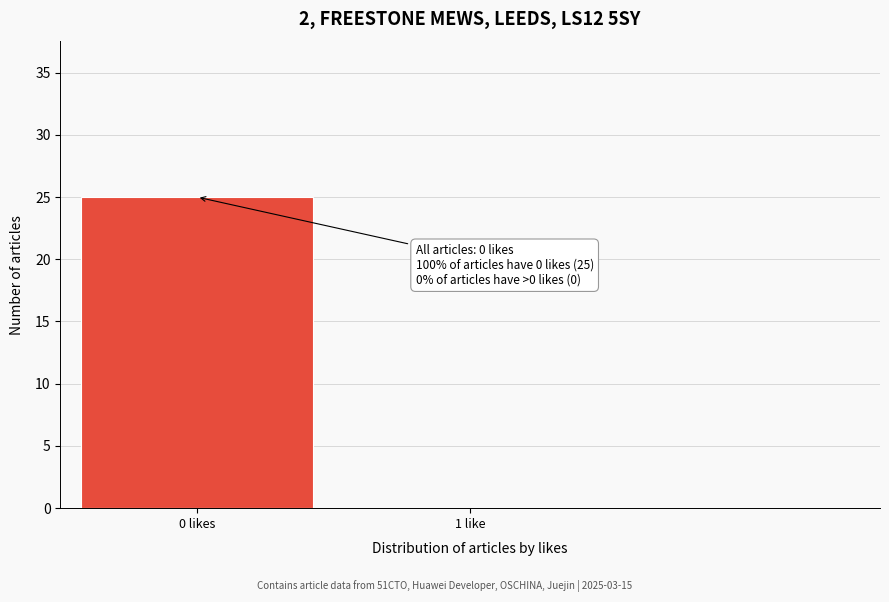

Reading right to left, list all the values displayed in this chart.

1 like=0	0 likes=25